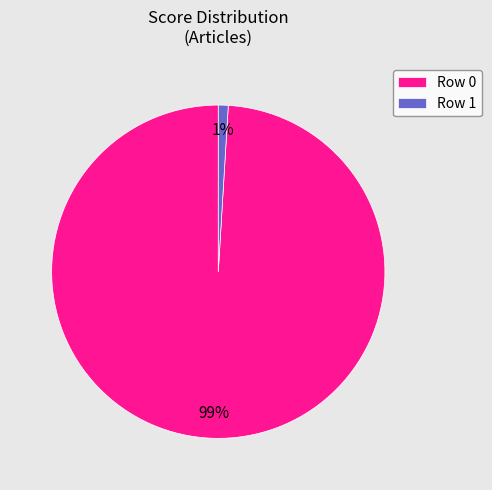

To the nearest percent, what is the average slice percentage?

50%